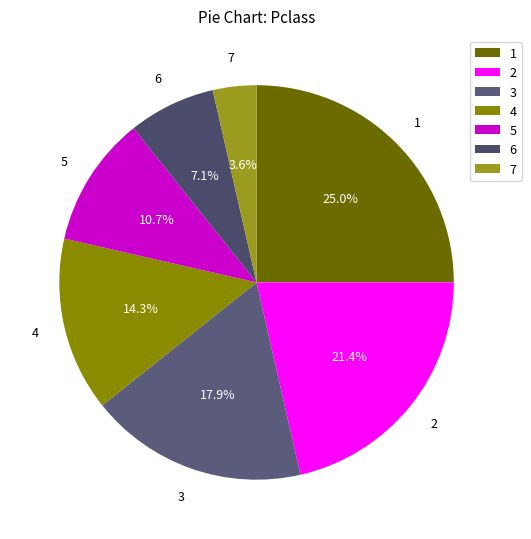

Does 5 represent more than half of the total?

No